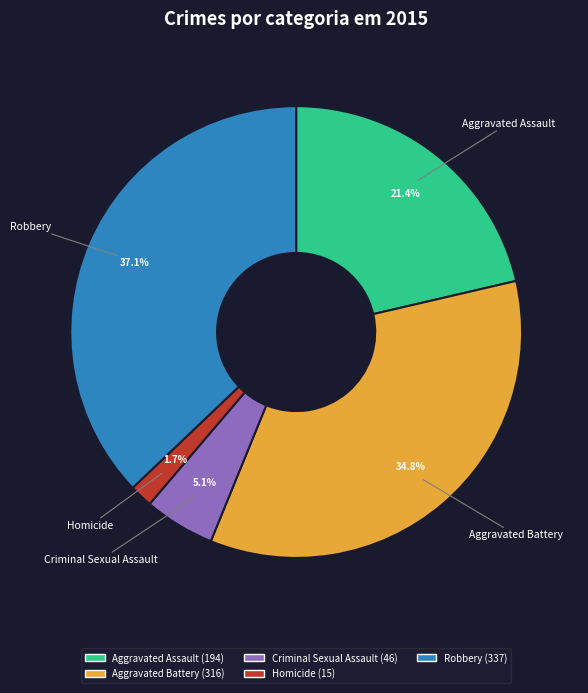

To the nearest percent, what is the difference between the Criminal Sexual Assault and Aggravated Battery slice percentages?

30%